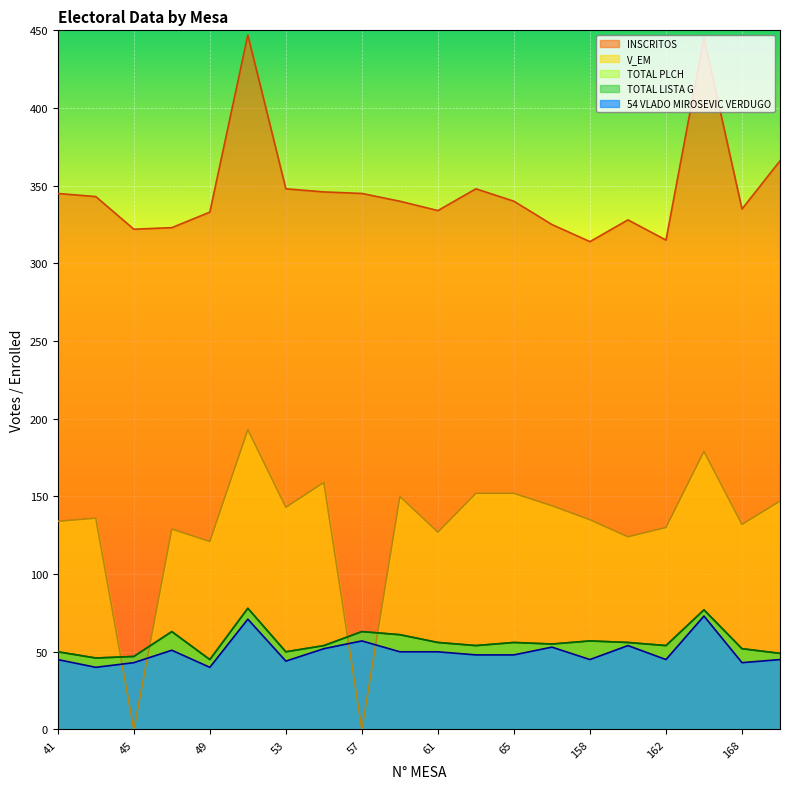

Reading left to right, extract all data points from this chart.

INSCRITOS: 345	343	322	323	333	447	348	346	345	340	334	348	340	325	314	328	315	445	335	366
V_EM: 134	136	0	129	121	193	143	159	0	150	127	152	152	144	135	124	130	179	132	147
TOTAL PLCH: 50	46	47	63	45	78	50	54	63	61	56	54	56	55	57	56	54	77	52	49
TOTAL LISTA G: 50	46	47	63	45	78	50	54	63	61	56	54	56	55	57	56	54	77	52	49
54 VLADO MIROSEVIC VERDUGO: 45	40	43	51	40	71	44	52	57	50	50	48	48	53	45	54	45	73	43	45